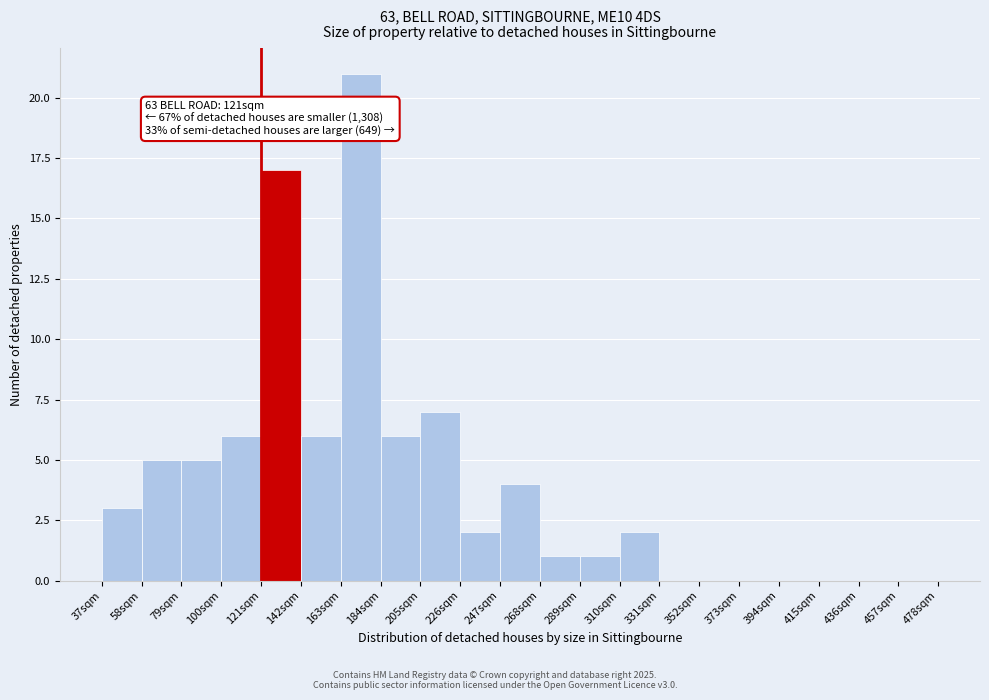

Over which range of the x-axis is the bar tallest?

163 to 184